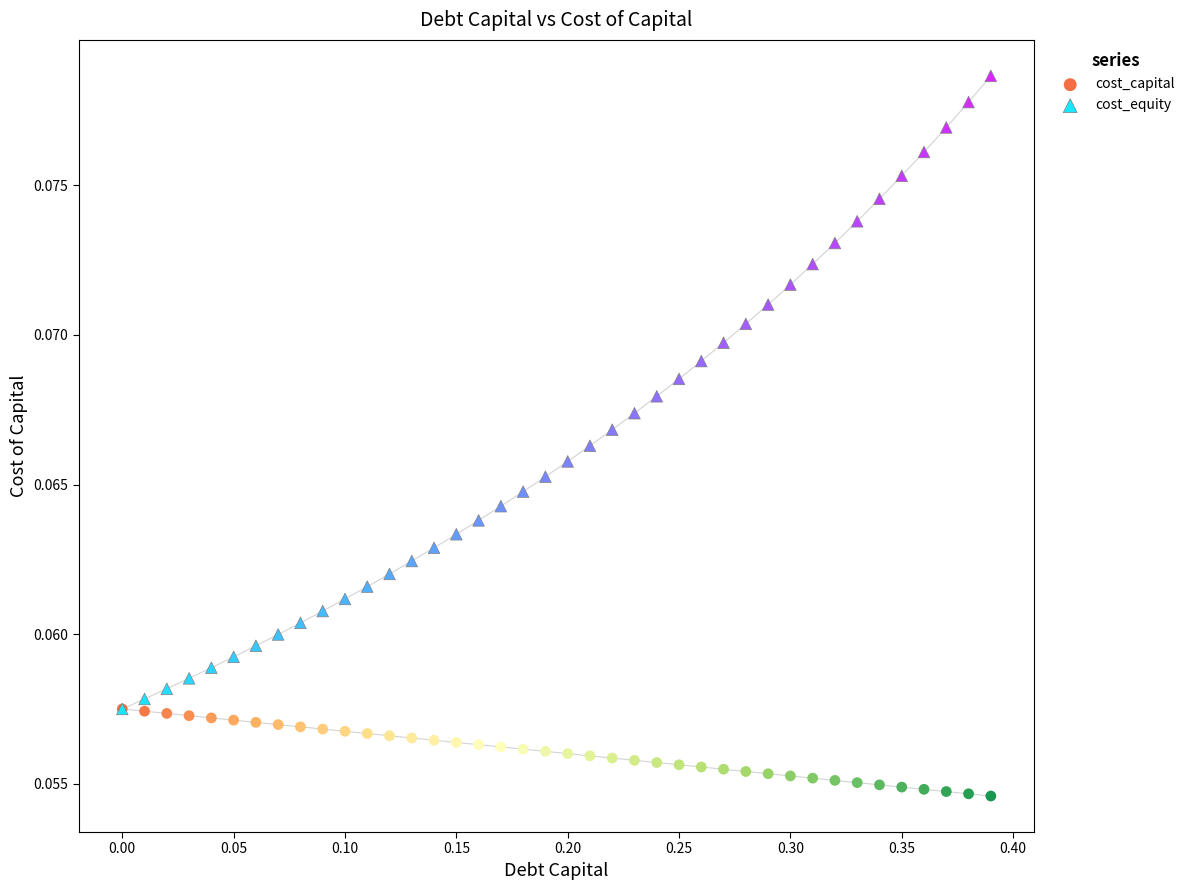

What are all the series names shown in the legend?

cost_capital, cost_equity